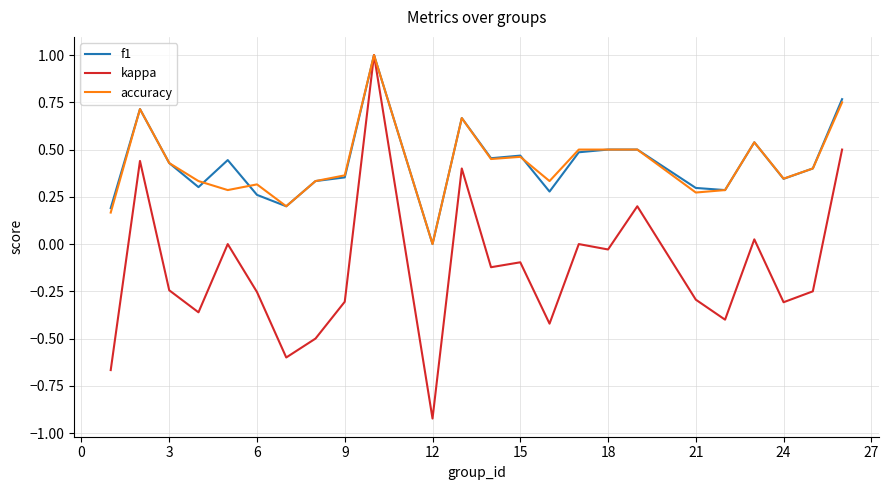

Which series has the largest range (max minus min)?

kappa